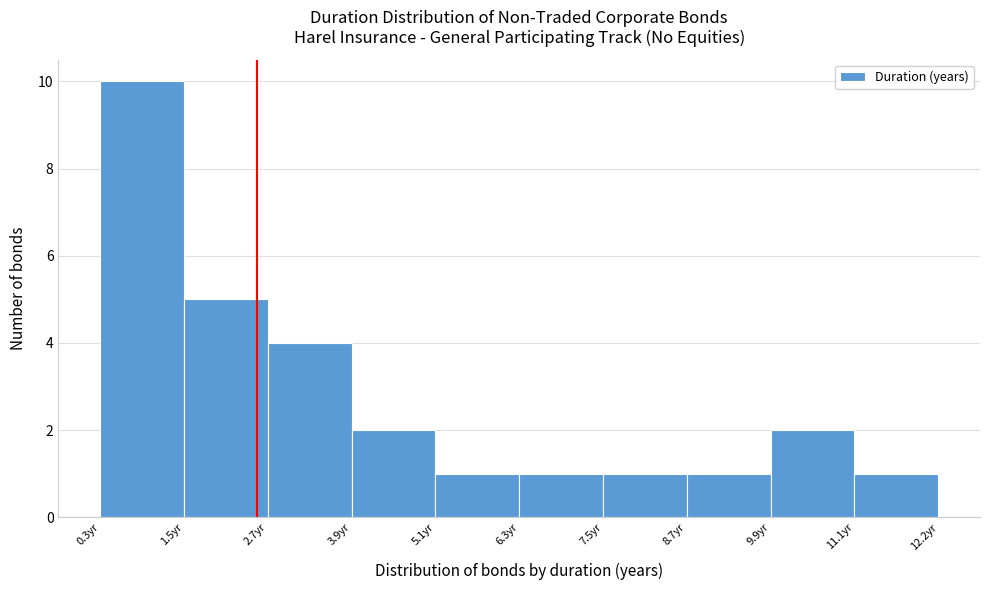

How tall is the bar that spans 5.2 to 6.2 on the x-axis? Neither the bar edges nor the heights are printed on the chart, so give them approximately, as read against the axes.

1